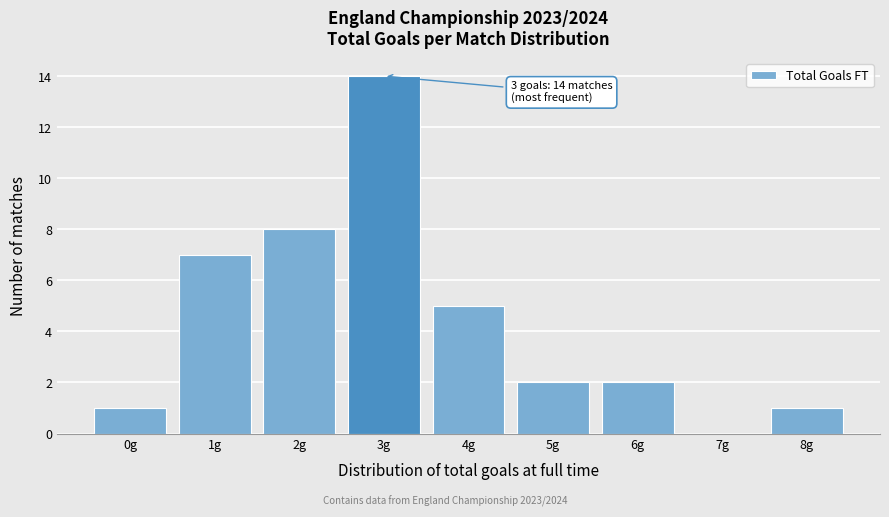

Reading left to right, list all the values displayed in this chart.

0g=1	1g=7	2g=8	3g=14	4g=5	5g=2	6g=2	7g=0	8g=1